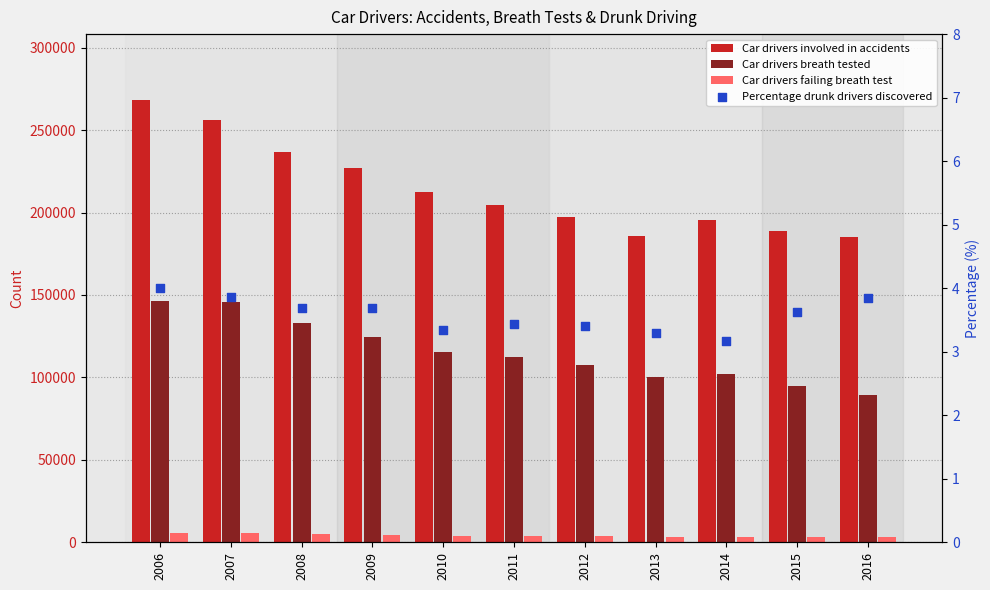

Which series reaches the maximum Y coordinate?

Car drivers involved in accidents